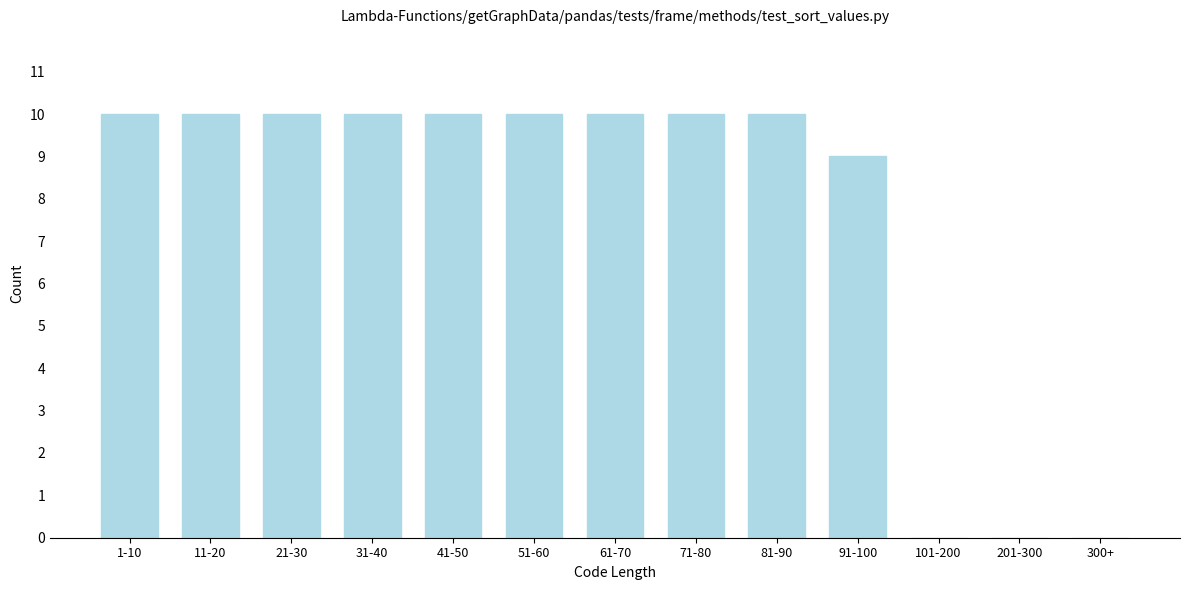

Reading left to right, transcribe all the data shown in this chart.

1-10=10	11-20=10	21-30=10	31-40=10	41-50=10	51-60=10	61-70=10	71-80=10	81-90=10	91-100=9	101-200=0	201-300=0	300+=0